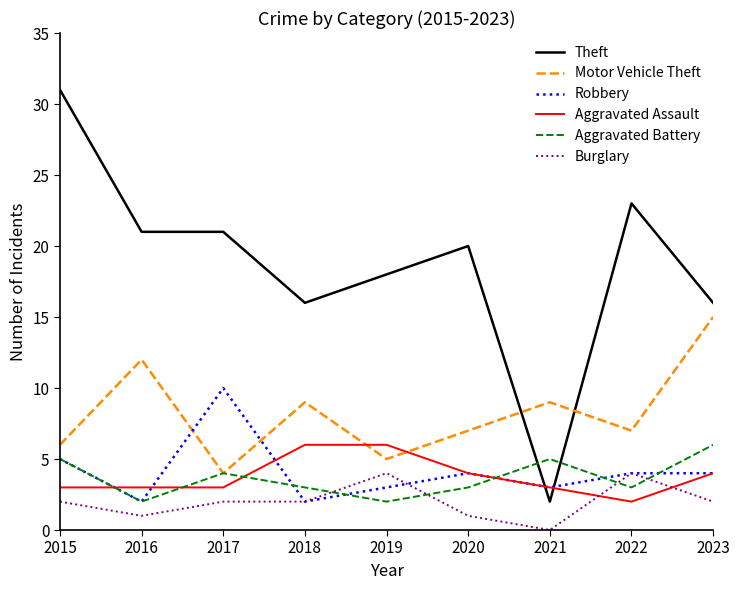

What is the difference between the maximum and minimum values in the Burglary series?

4